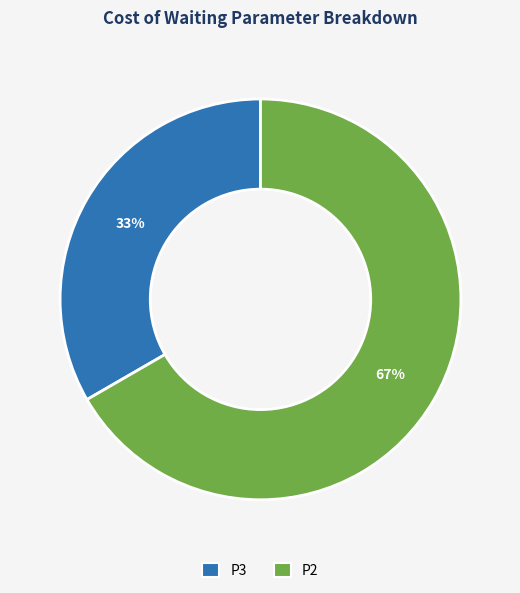

Rank the categories by value from highest to lowest.

P2, P3